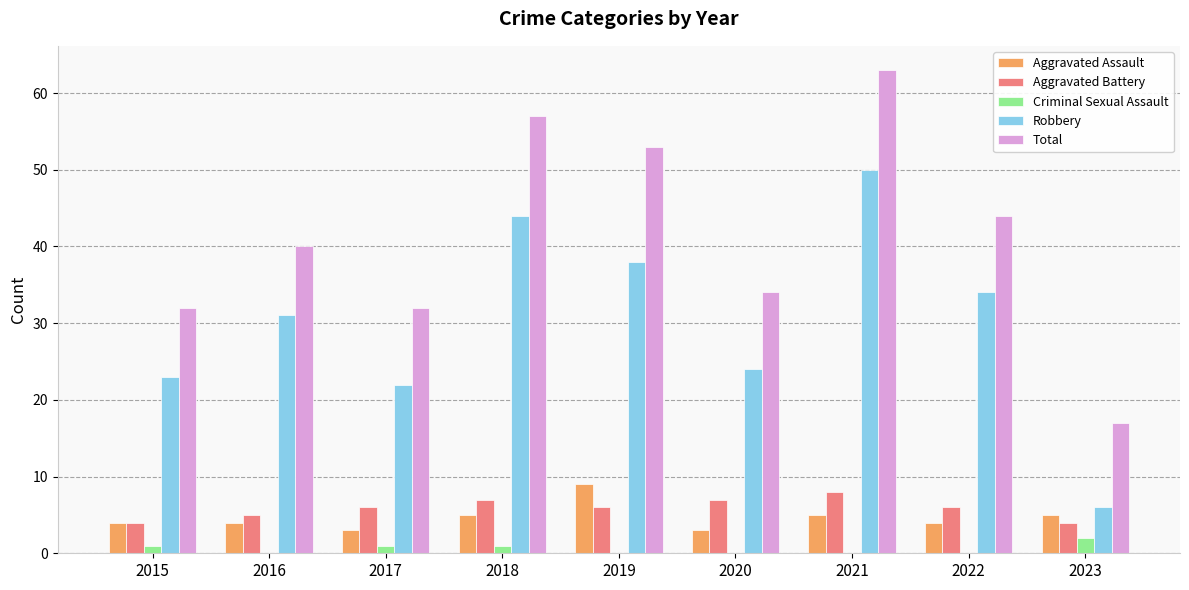

Reading left to right, transcribe all the data shown in this chart.

Aggravated Assault: 2015=4	2016=4	2017=3	2018=5	2019=9	2020=3	2021=5	2022=4	2023=5
Aggravated Battery: 2015=4	2016=5	2017=6	2018=7	2019=6	2020=7	2021=8	2022=6	2023=4
Criminal Sexual Assault: 2015=1	2016=0	2017=1	2018=1	2019=0	2020=0	2021=0	2022=0	2023=2
Robbery: 2015=23	2016=31	2017=22	2018=44	2019=38	2020=24	2021=50	2022=34	2023=6
Total: 2015=32	2016=40	2017=32	2018=57	2019=53	2020=34	2021=63	2022=44	2023=17